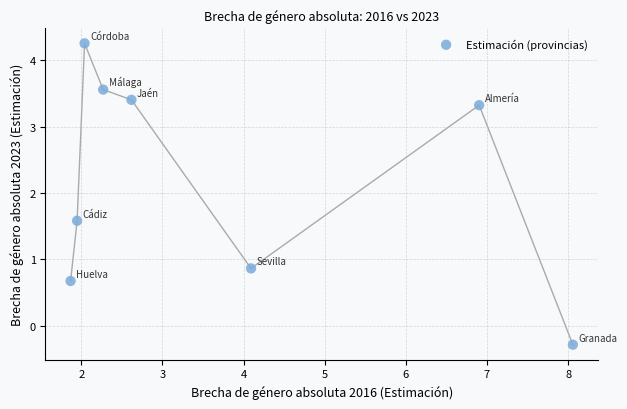

What Y value in the scatter plot is closest to 1?

0.9